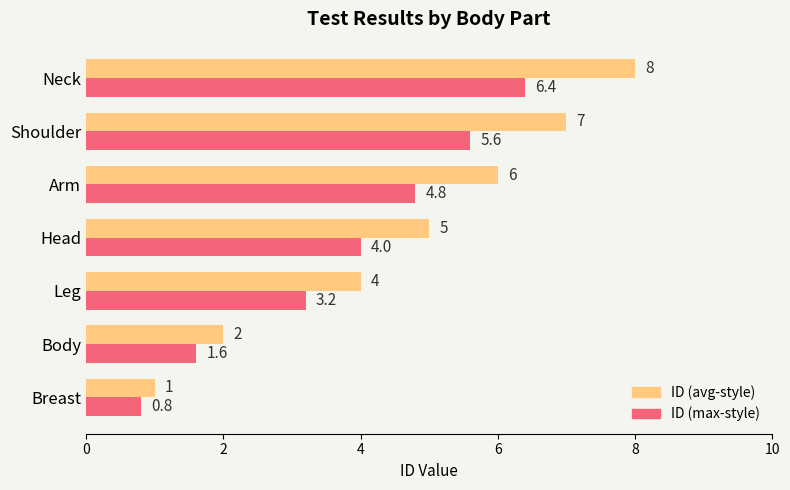

Is it true that ID (max-style) equals 1.6 at Head?

False